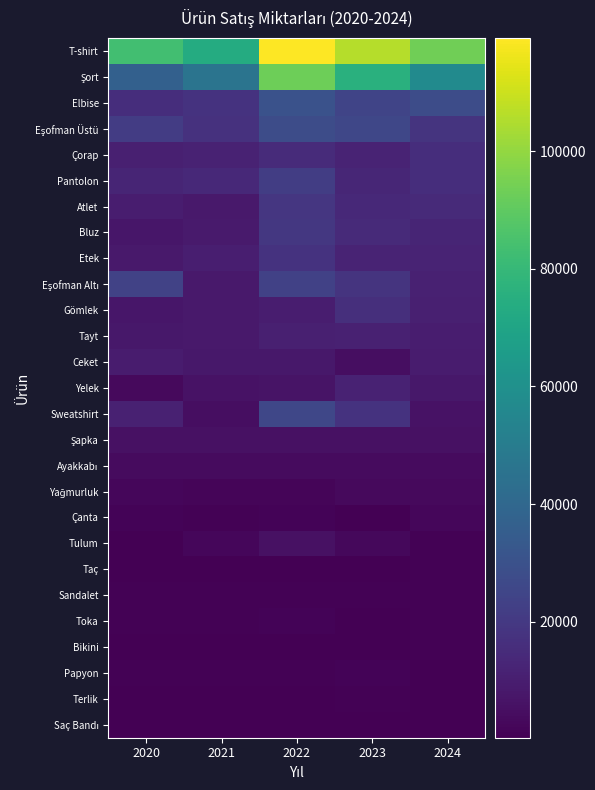

What is the spread (max minus min) of values at 2023?

105769